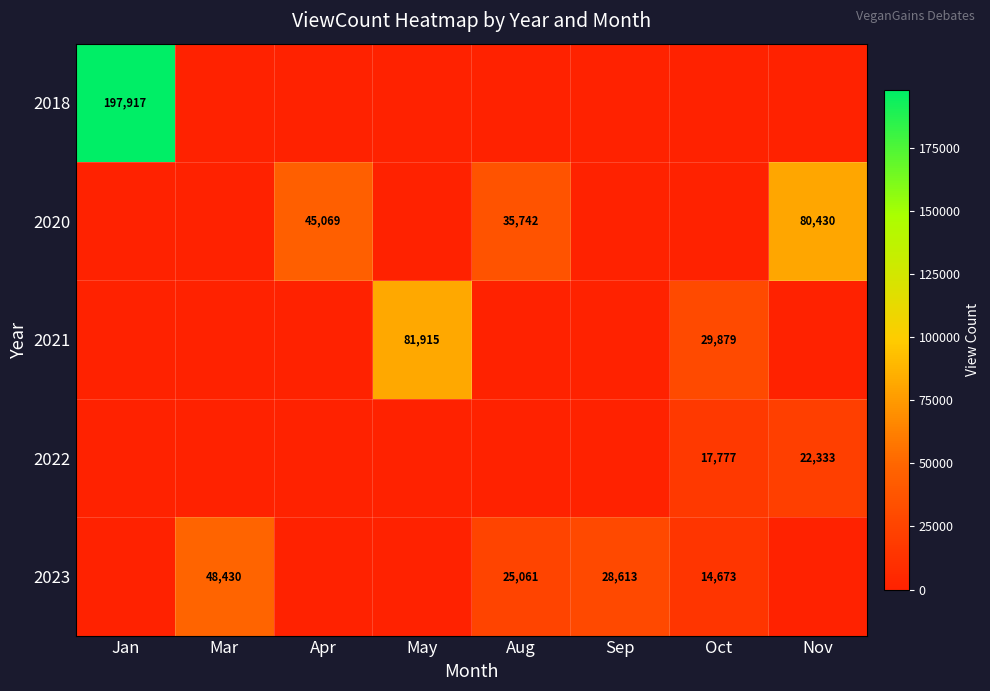

True or false: 2022 has a value of 29410 at Oct.

False